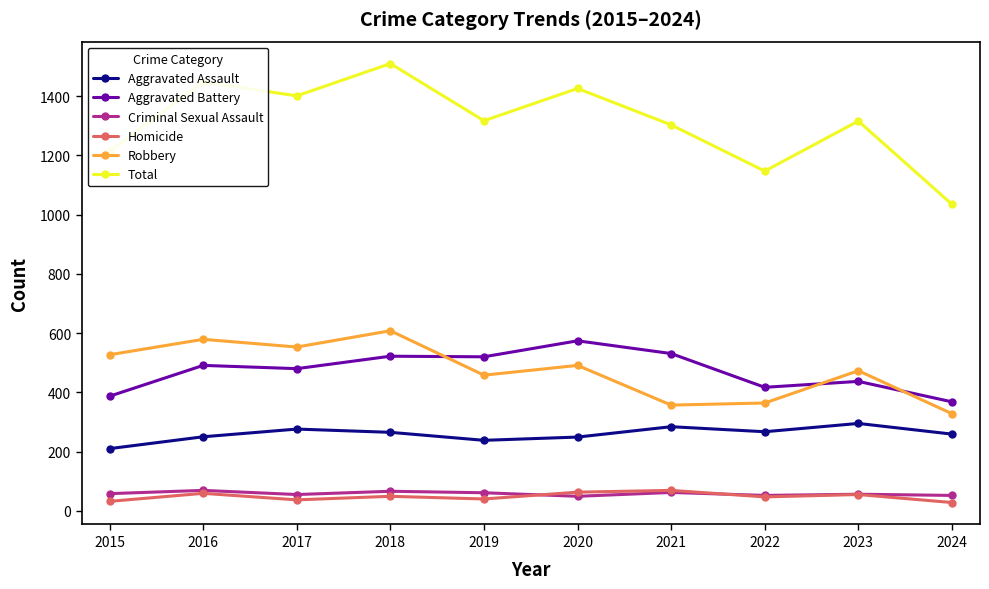

True or false: Aggravated Battery and Homicide intersect in this chart.

False